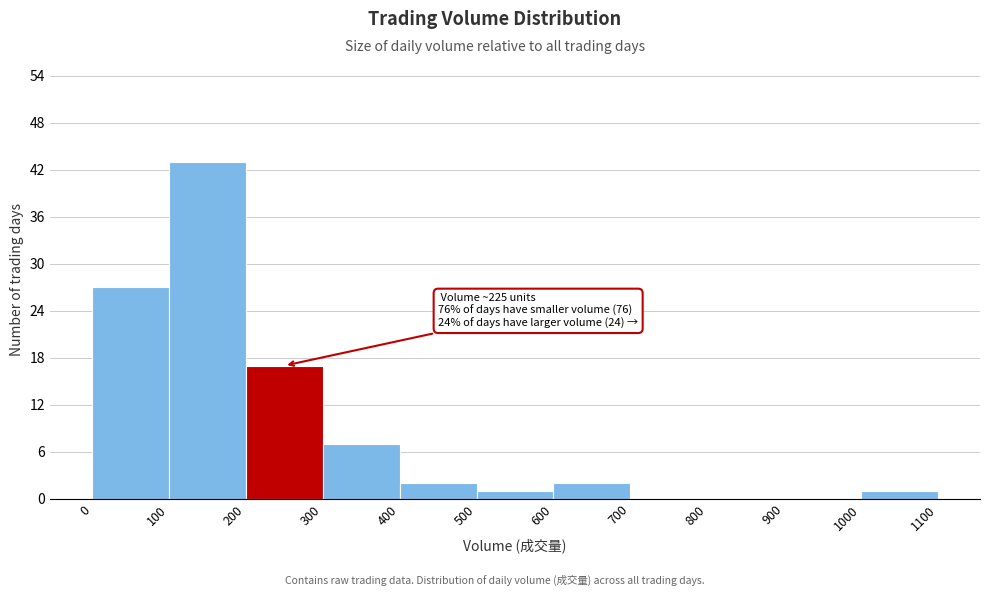

Over which range of the x-axis is the bar tallest?

100 to 200